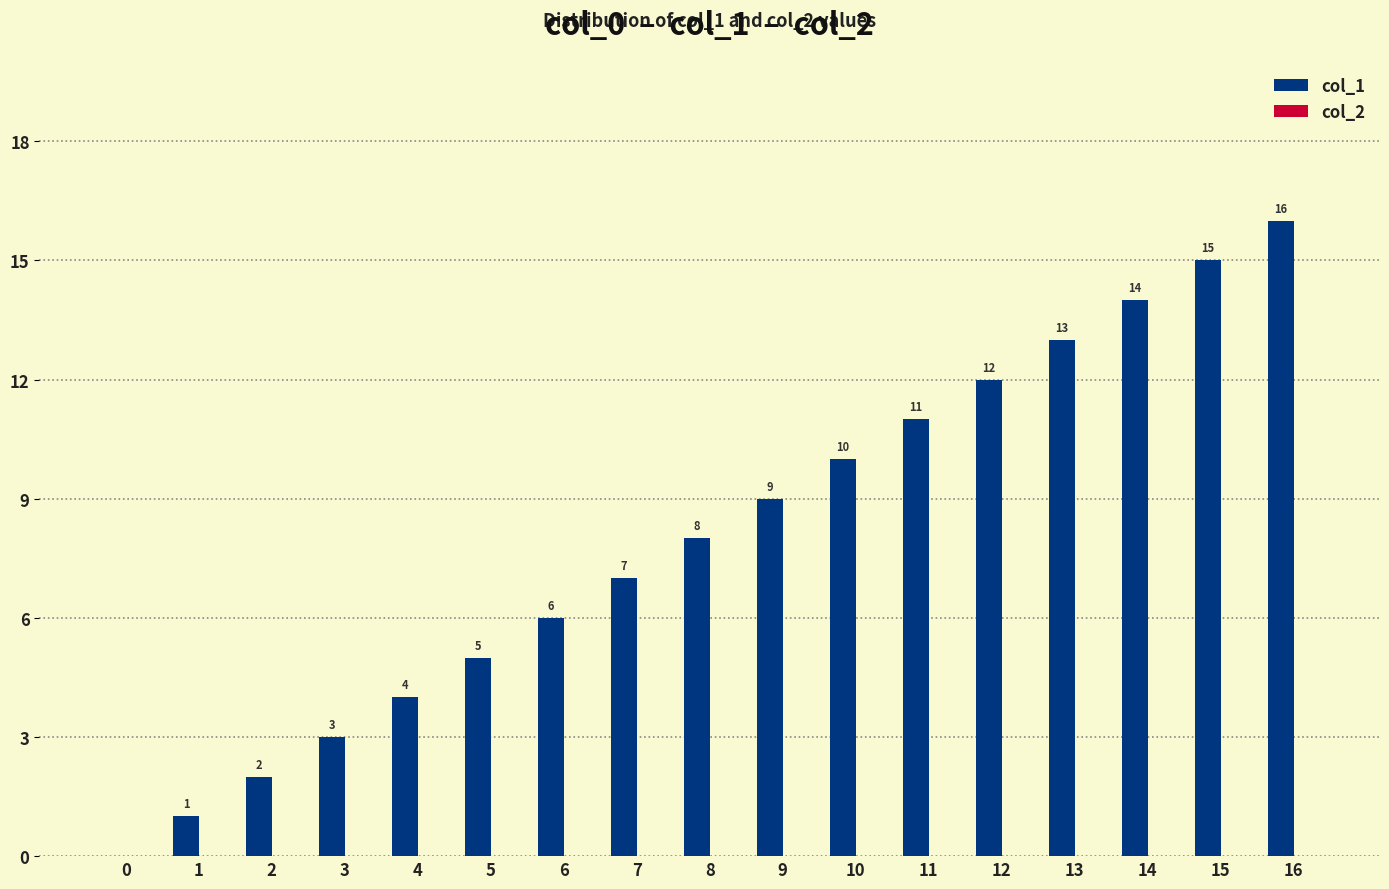

Is it true that the value at 15 is 7?

False